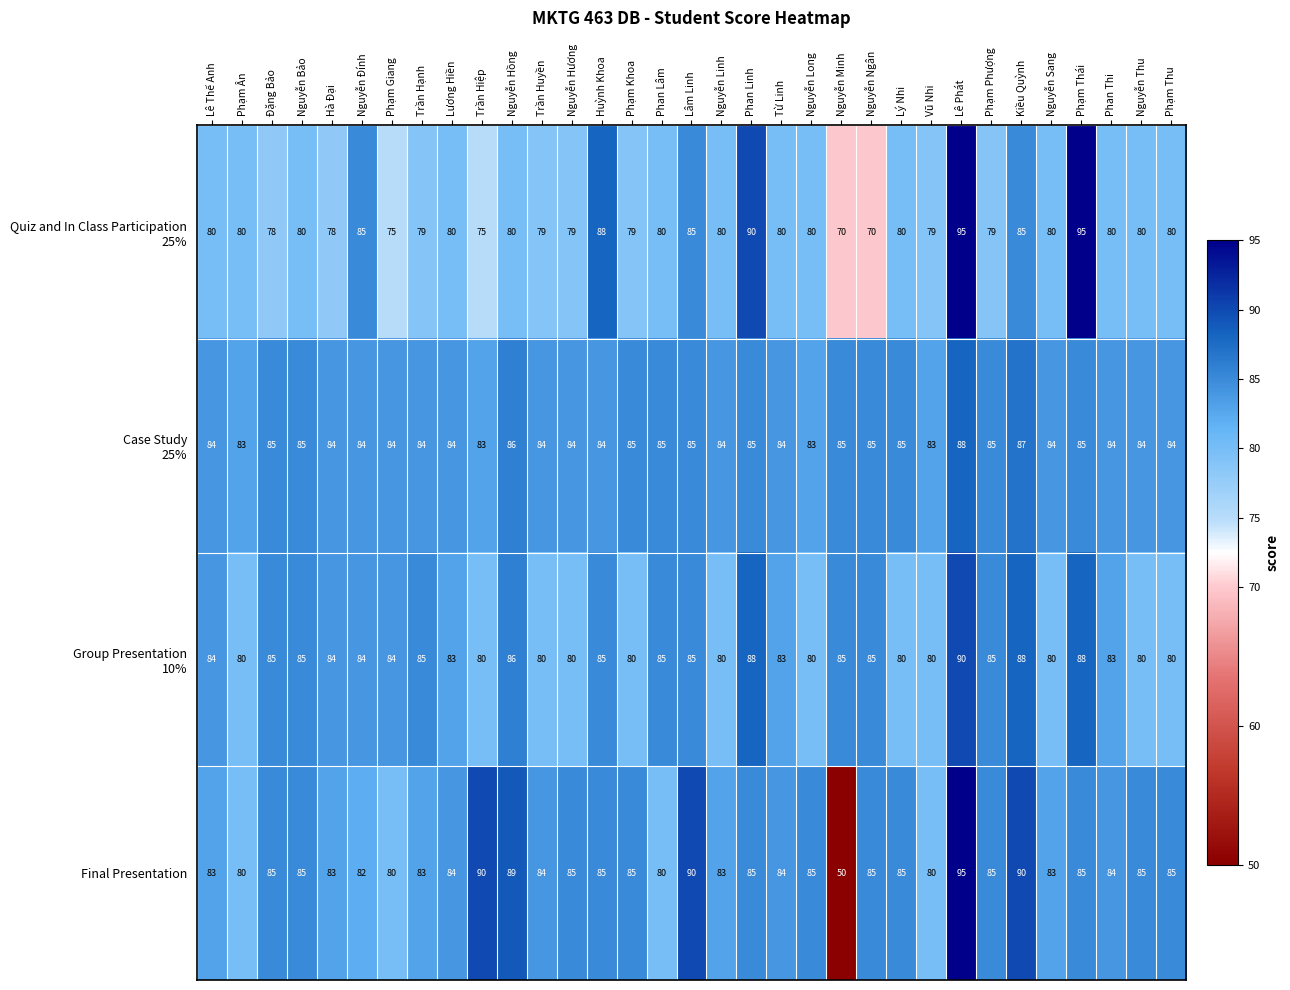

What is the approximate value of Final Presentation at Phan Linh, to the nearest 5?

85